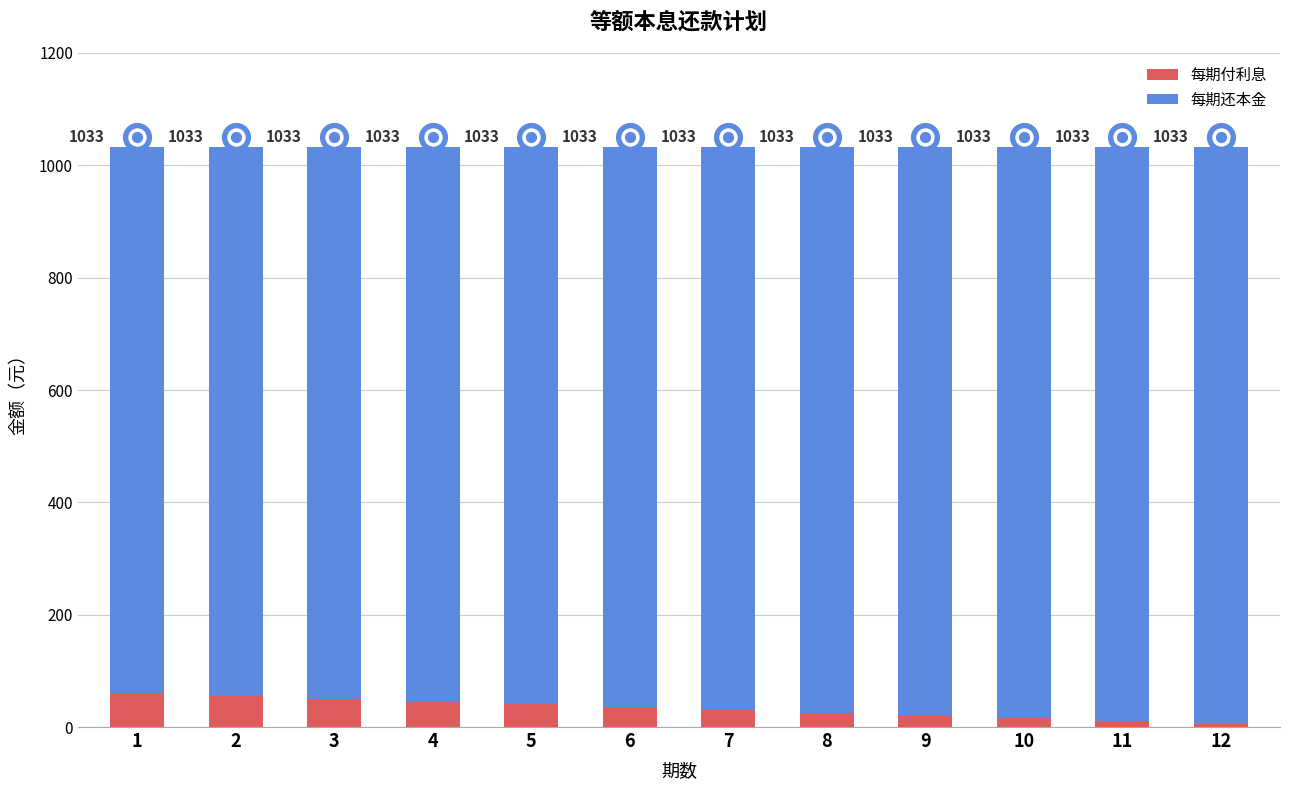

What are all the series names shown in the legend?

每期付利息, 每期还本金